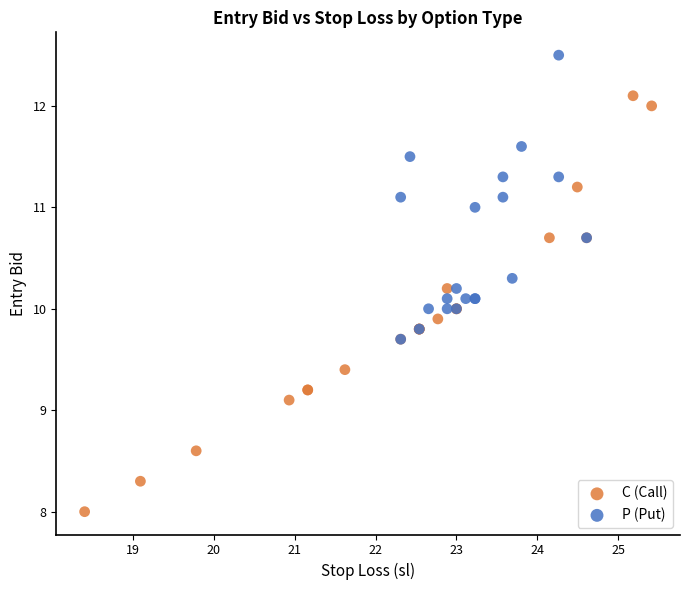

Which series reaches the maximum Y coordinate?

P (Put)